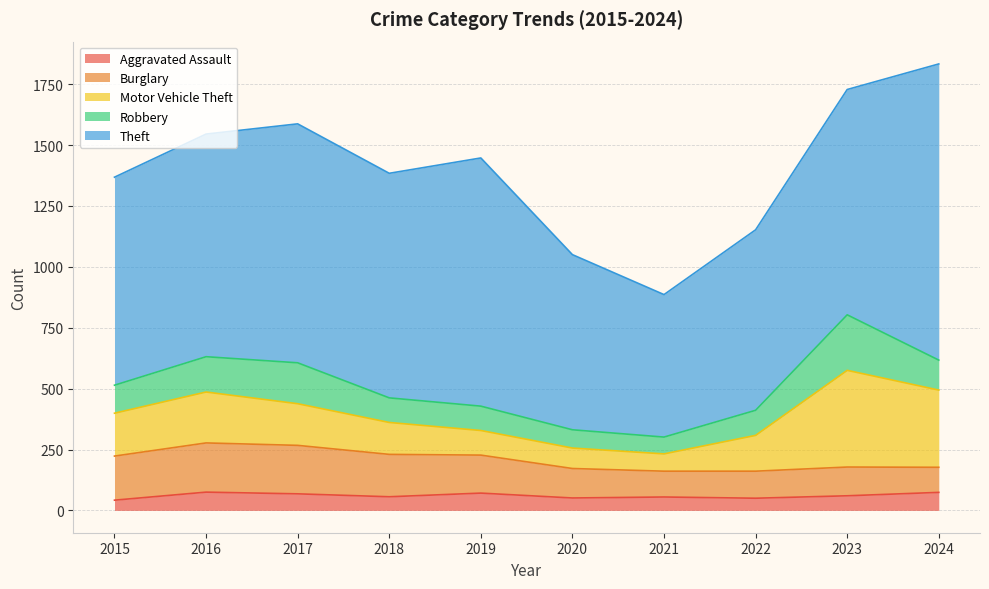

Does the chart display data point markers on the line(s)?

No